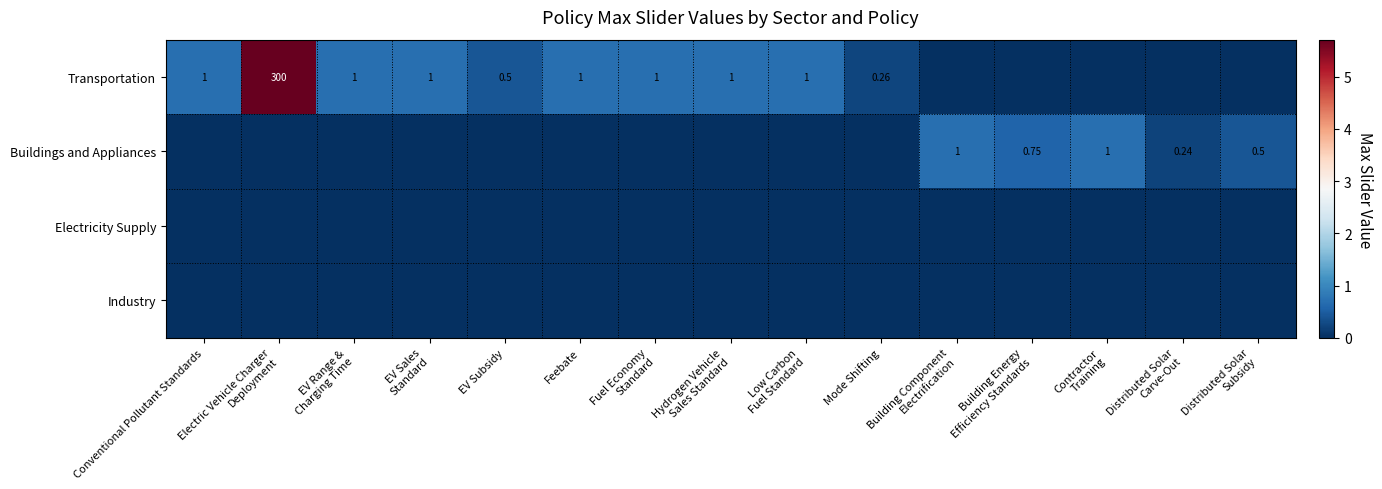

How many Buildings and Appliances values are between 0 and 1?

15